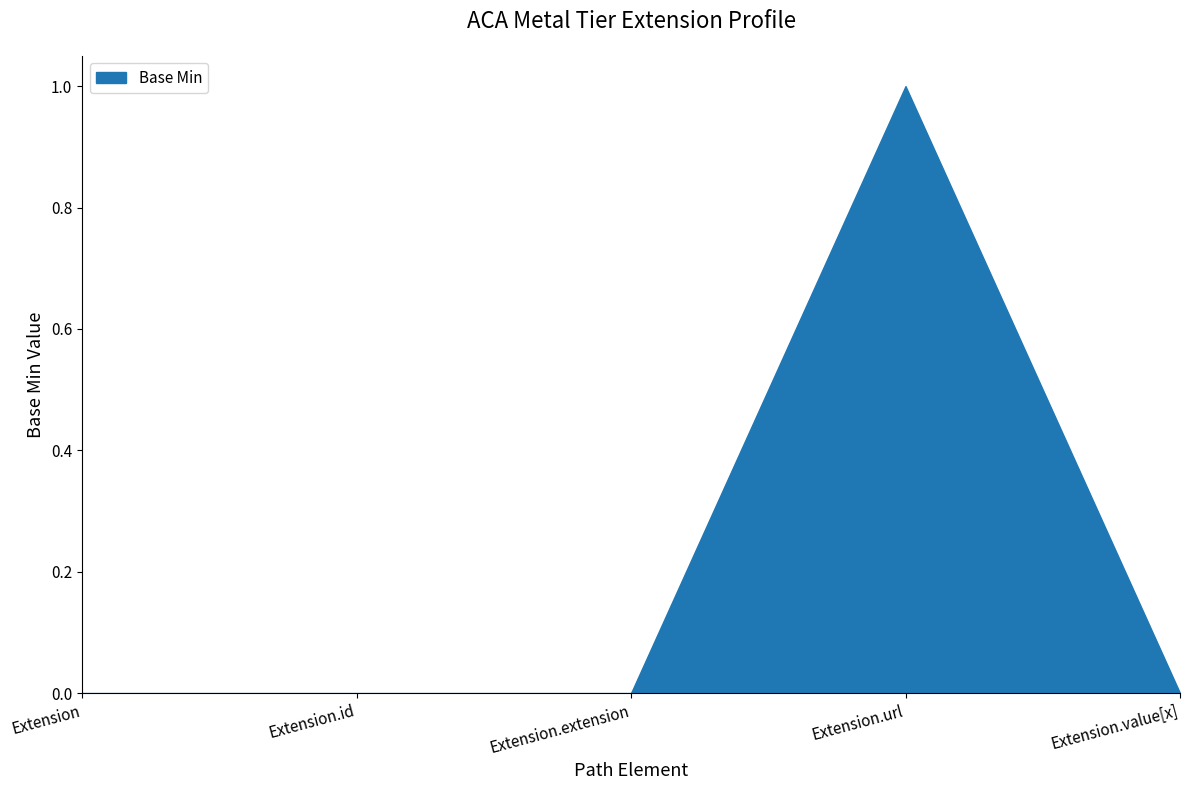

Reading left to right, what are all the values shown in this chart?

Extension=0	Extension.id=0	Extension.extension=0	Extension.url=1	Extension.value[x]=0